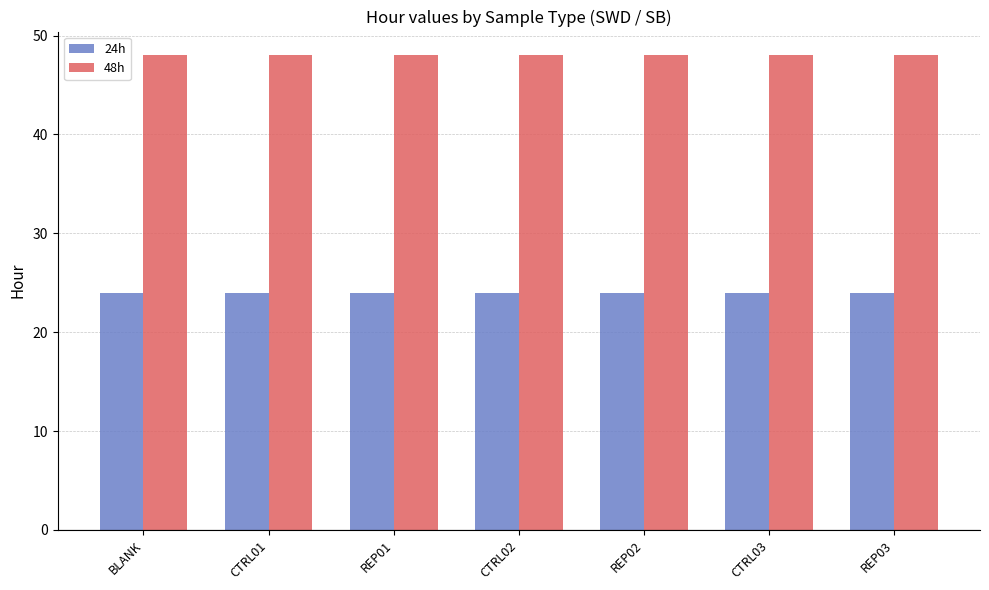

Are the bars grouped side by side (vs. stacked)?

Yes